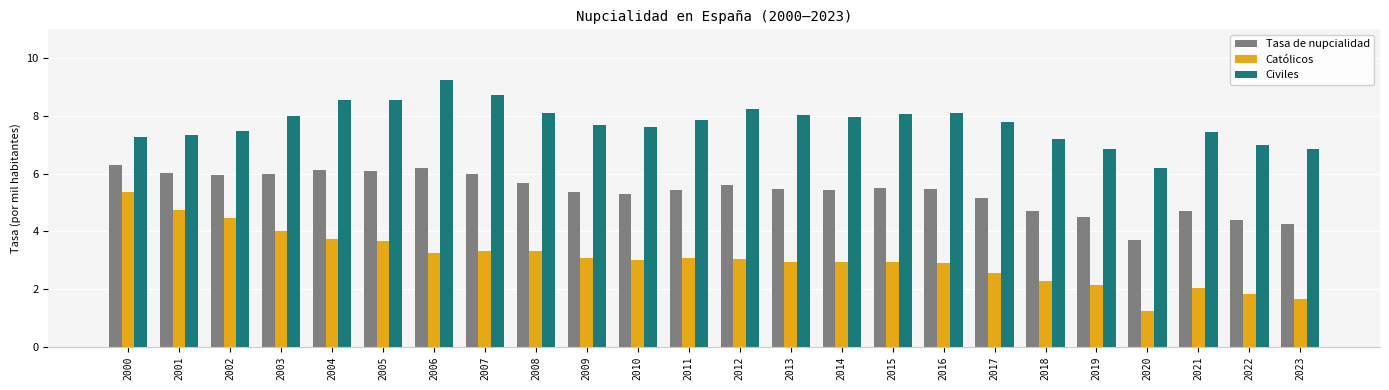

What value does the Católicos series have at 2015?

2.9